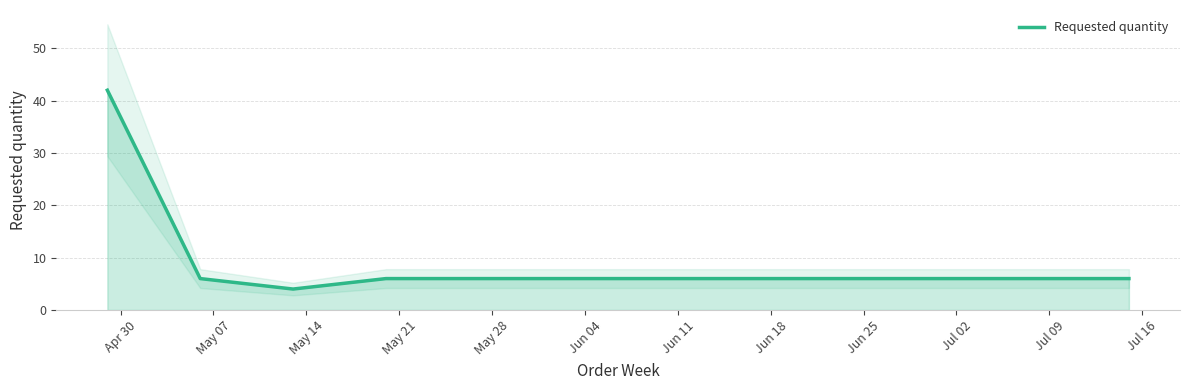

What is the lowest value of the Requested quantity series?

4